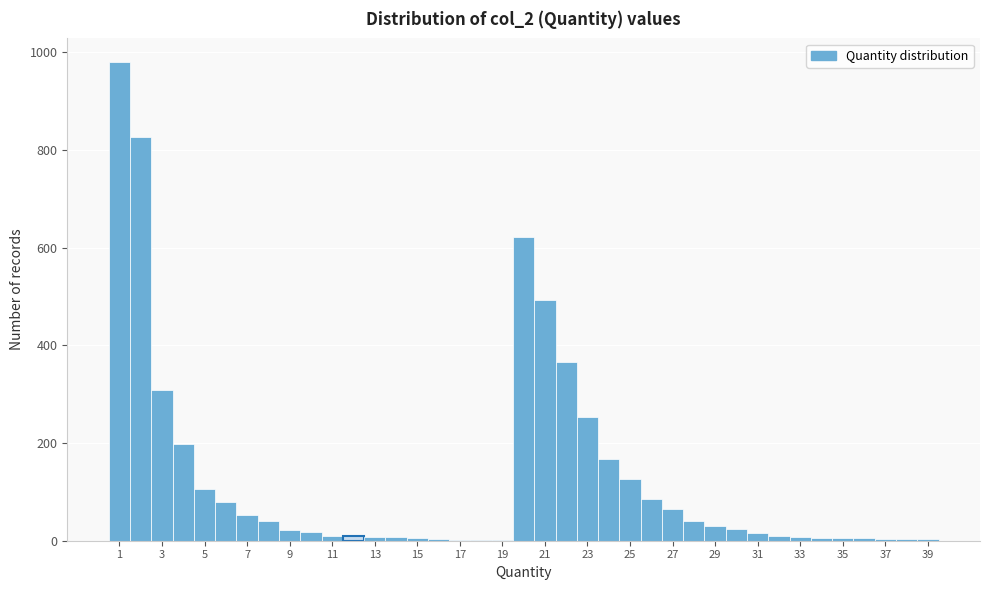

Which range on the x-axis has the tallest bar?

0.5 to 1.5